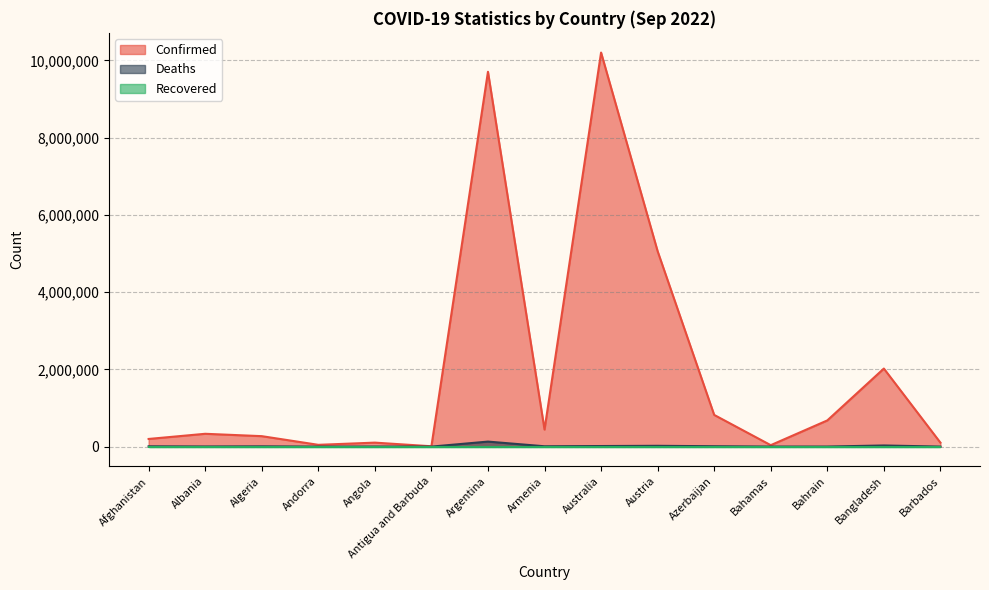

How many interior local peaks does the Confirmed series have?

5